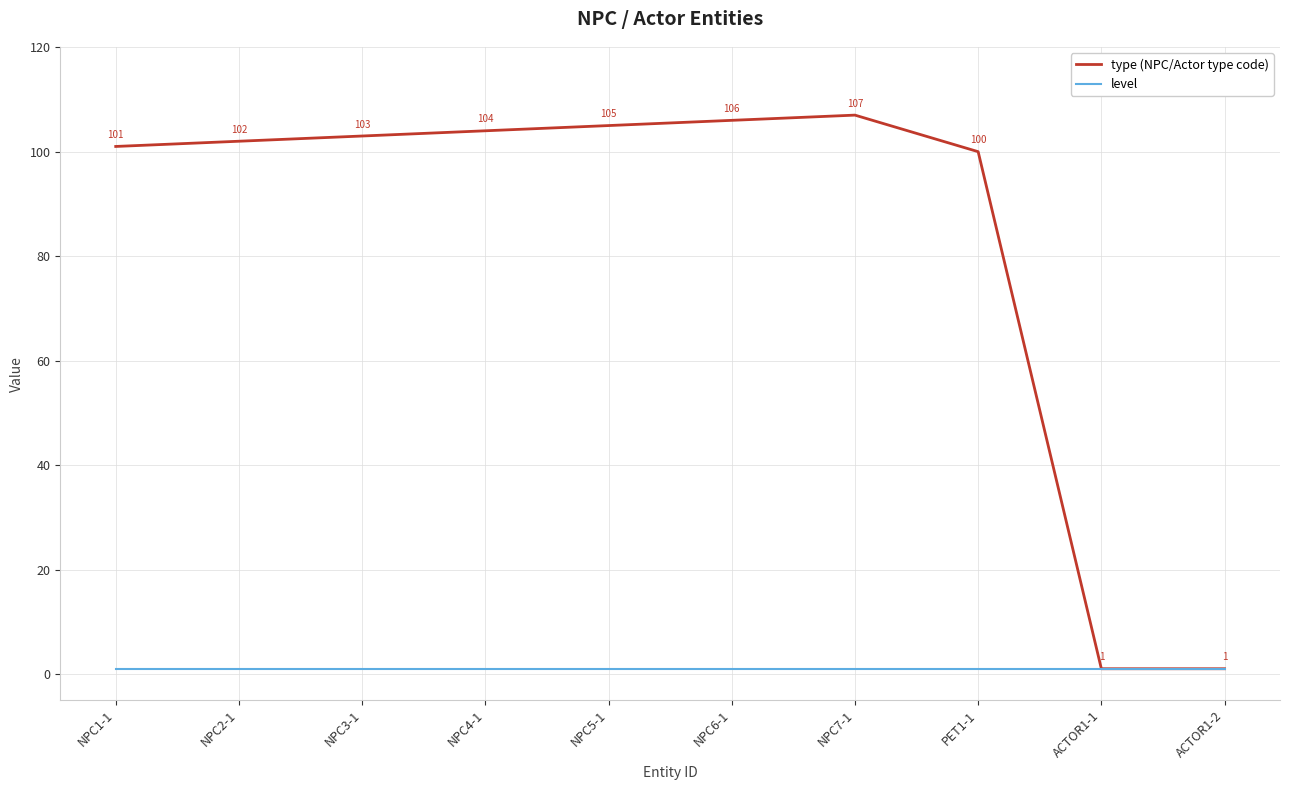

What position from the right is NPC7-1?

4